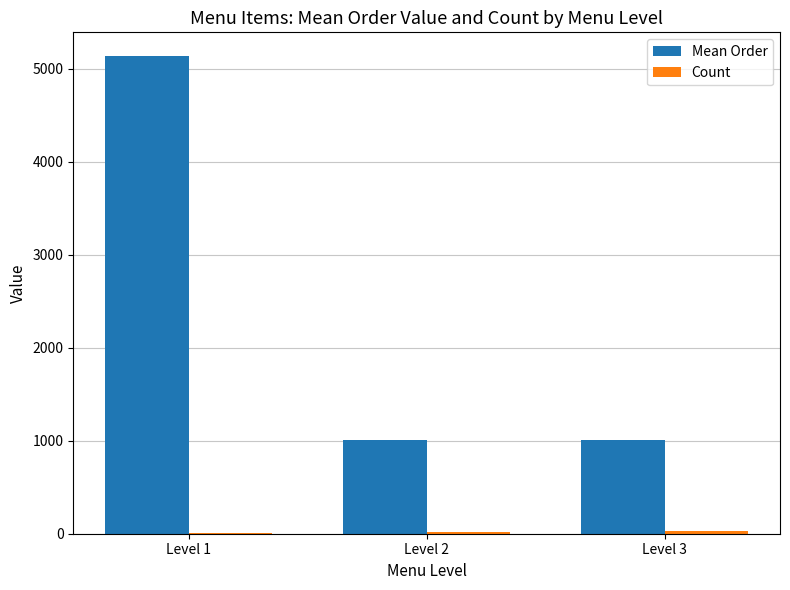

Which series has the largest total across all categories?

Mean Order